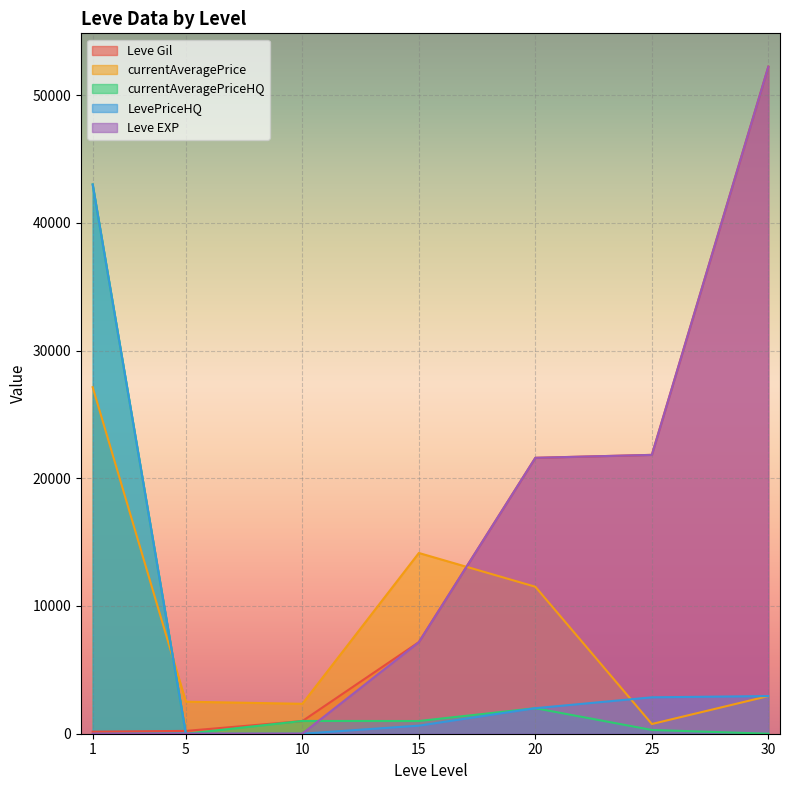

Reading left to right, list all the values displayed in this chart.

Leve Gil: 1=160	5=220	10=990	15=7170	20=21600	25=21830	30=52220
currentAveragePrice: 1=27128	5=2507	10=2342	15=14149	20=11506	25=759	30=2947
currentAveragePriceHQ: 1=43000	5=0	10=1000	15=995	20=1999	25=294	30=0
LevePriceHQ: 1=43000	5=0	10=0	15=633	20=1999	25=2850	30=2947
Leve EXP: 1=1	5=5	10=9	15=7170	20=21600	25=21830	30=52220